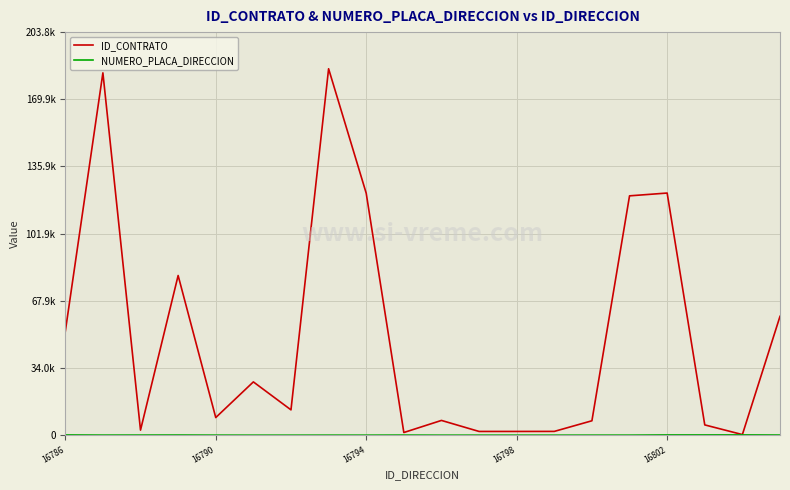

Does the chart display data point markers on the line(s)?

No